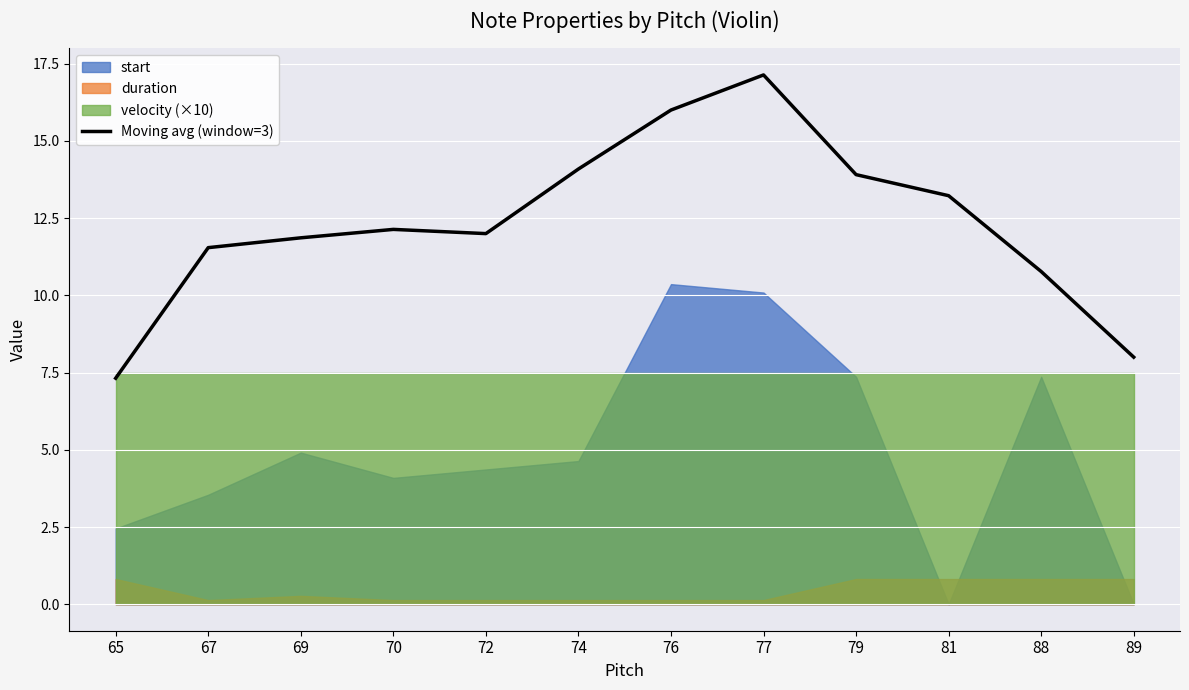

List the labels in order of value, smallest first.

65, 89, 88, 67, 69, 72, 70, 81, 79, 74, 76, 77